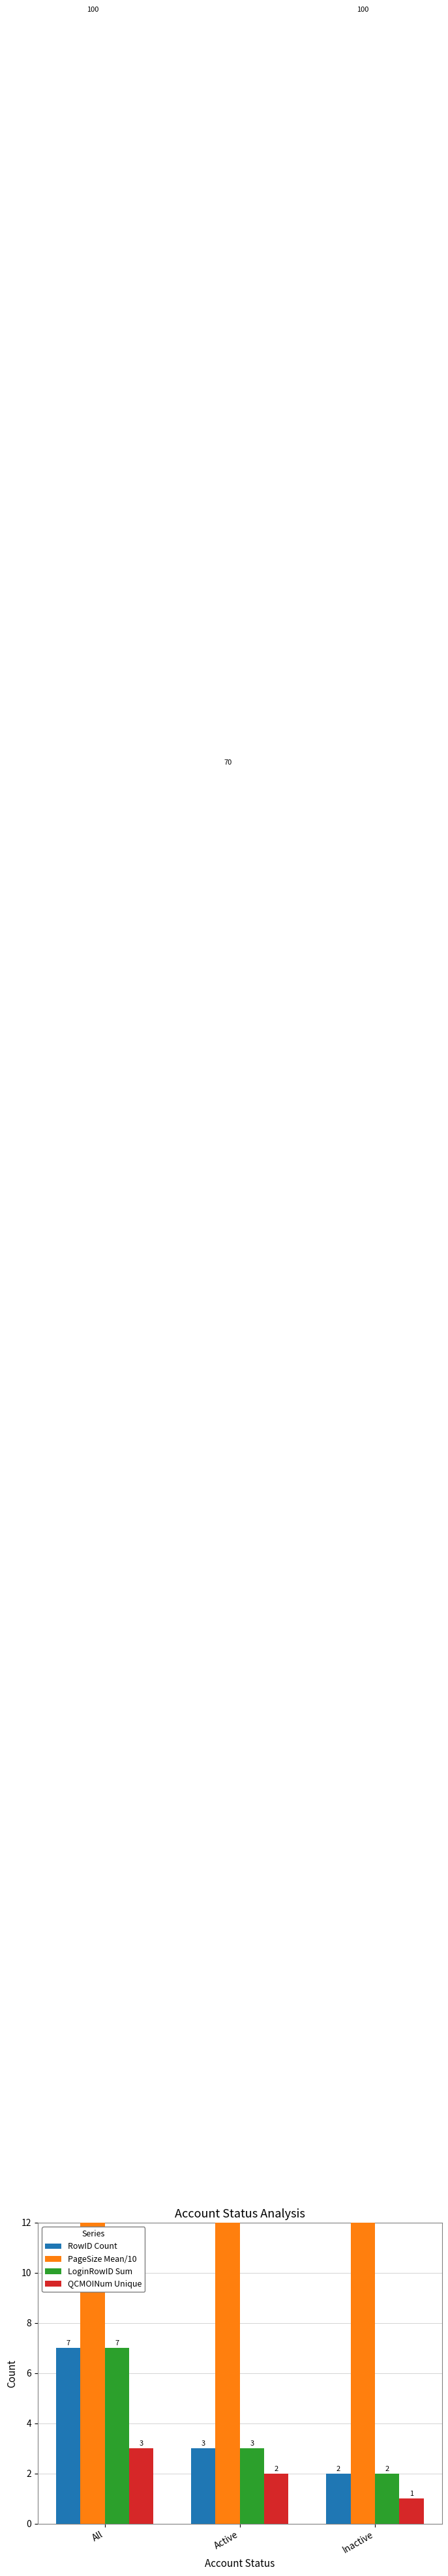

The RowID Count series shows 3 at Active. True or false?

True